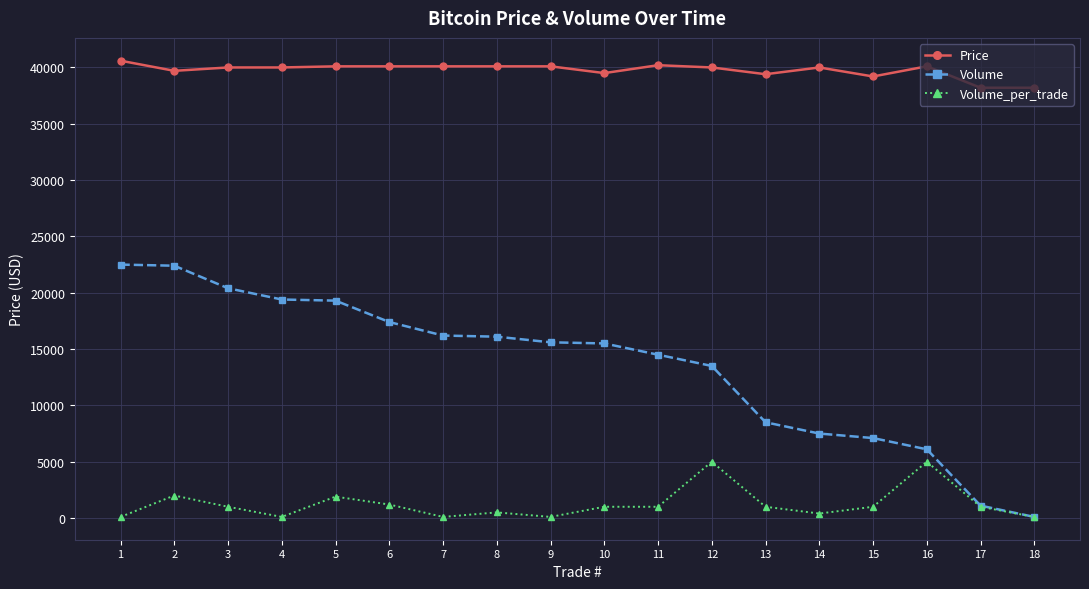

Is it true that Price equals 40100 at 16?

True